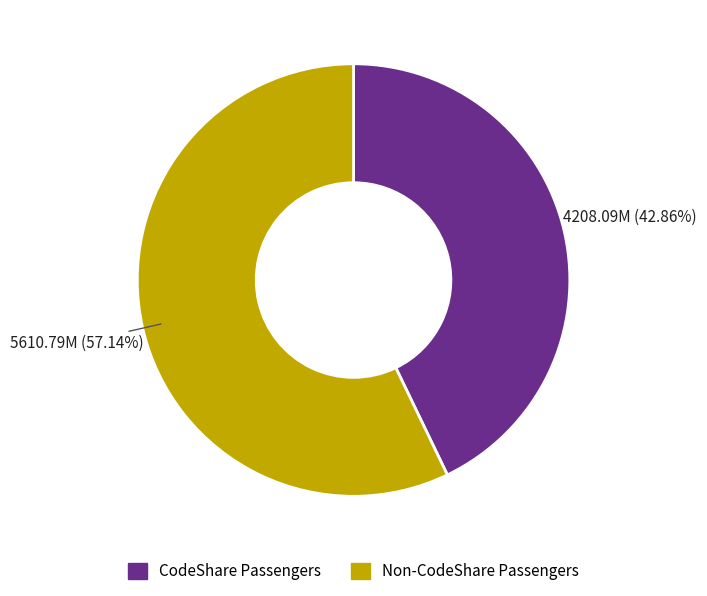

Combined, do Non-CodeShare Passengers and CodeShare Passengers account for over 50%?

Yes